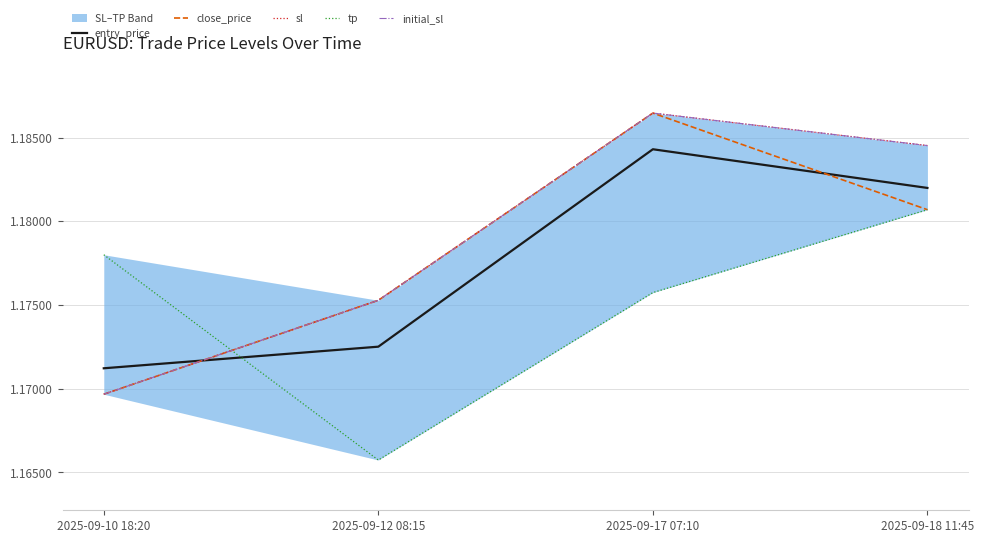

What is the maximum value shown in the chart?

1.2